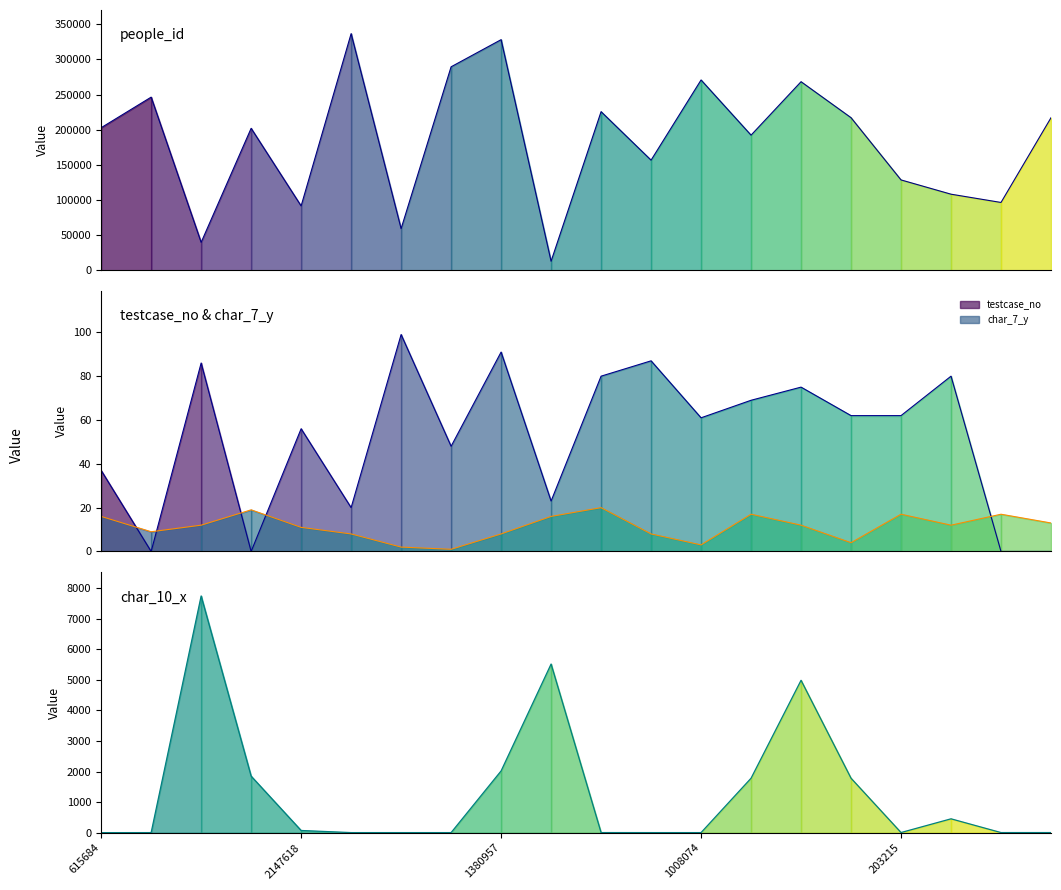

How many values in the char_7_y series exceed 12?

8